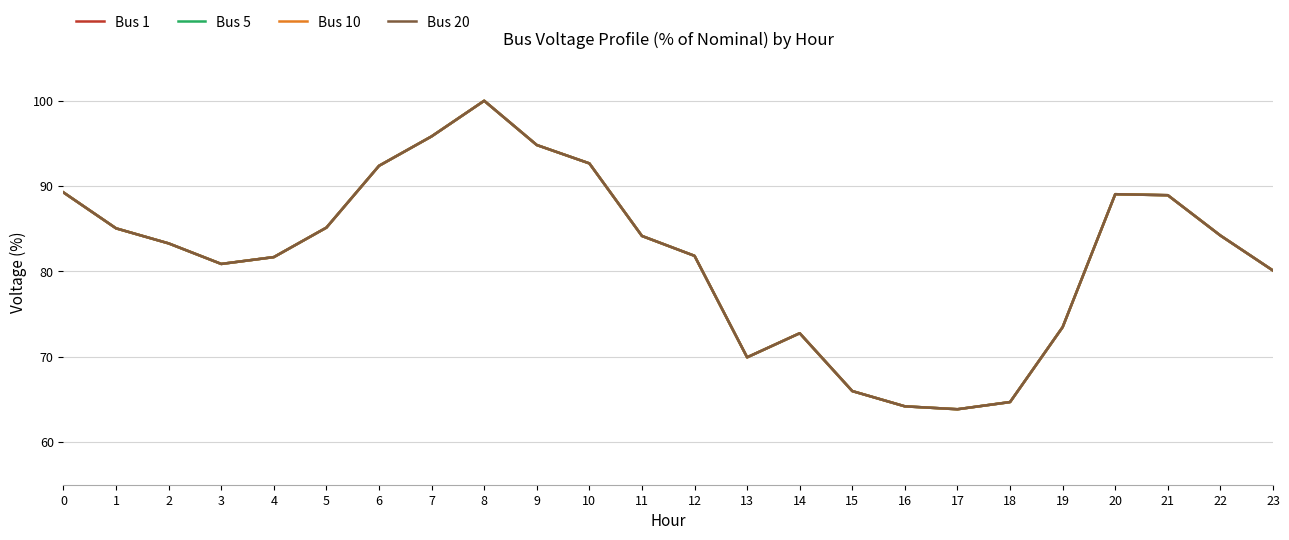

Is this an area chart (filled region under the line)?

No